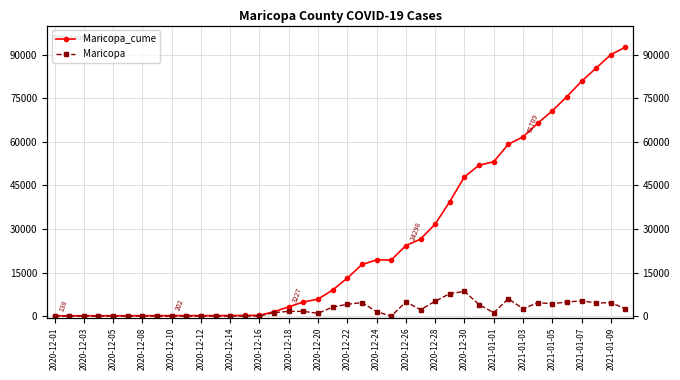

Which series has the widest spread of values?

Maricopa_cume